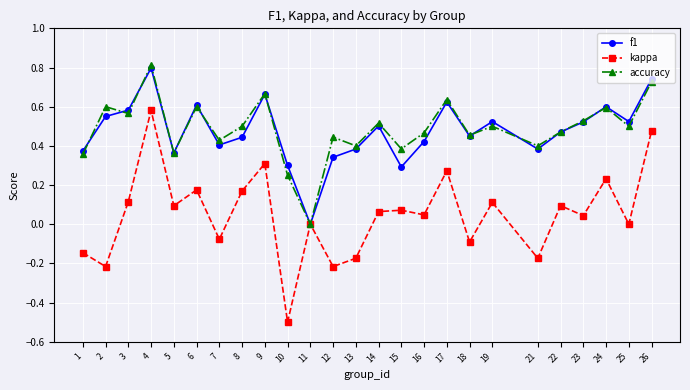

Is the value of accuracy at 15 greater than the value of kappa at 19?

Yes